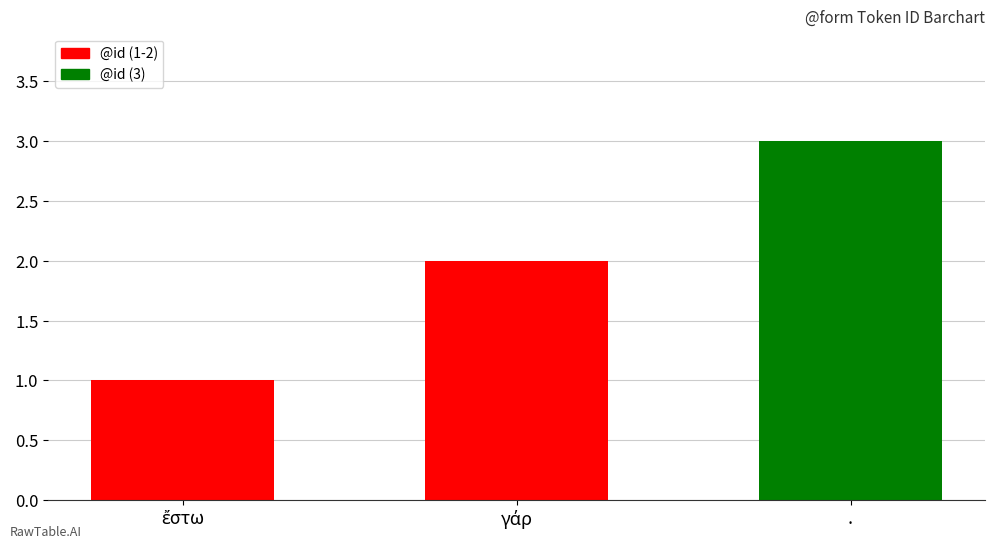

What is the label of the 3rd bar from the left?

.